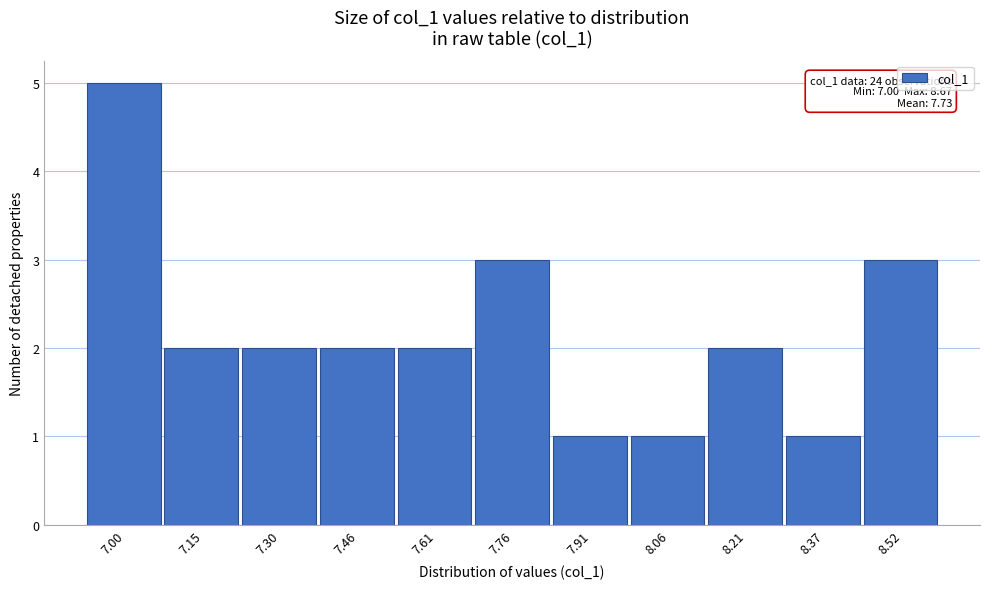

Reading left to right, list all the values displayed in this chart.

5	2	2	2	2	3	1	1	2	1	3